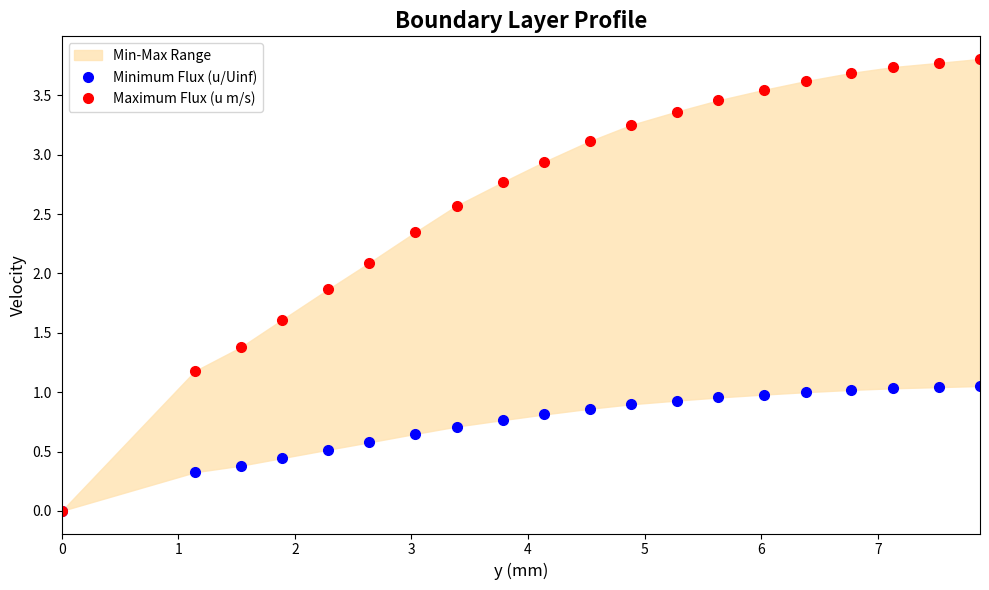

What is the value of the Maximum Flux (u m/s) point at the 3rd from the left?

1.4